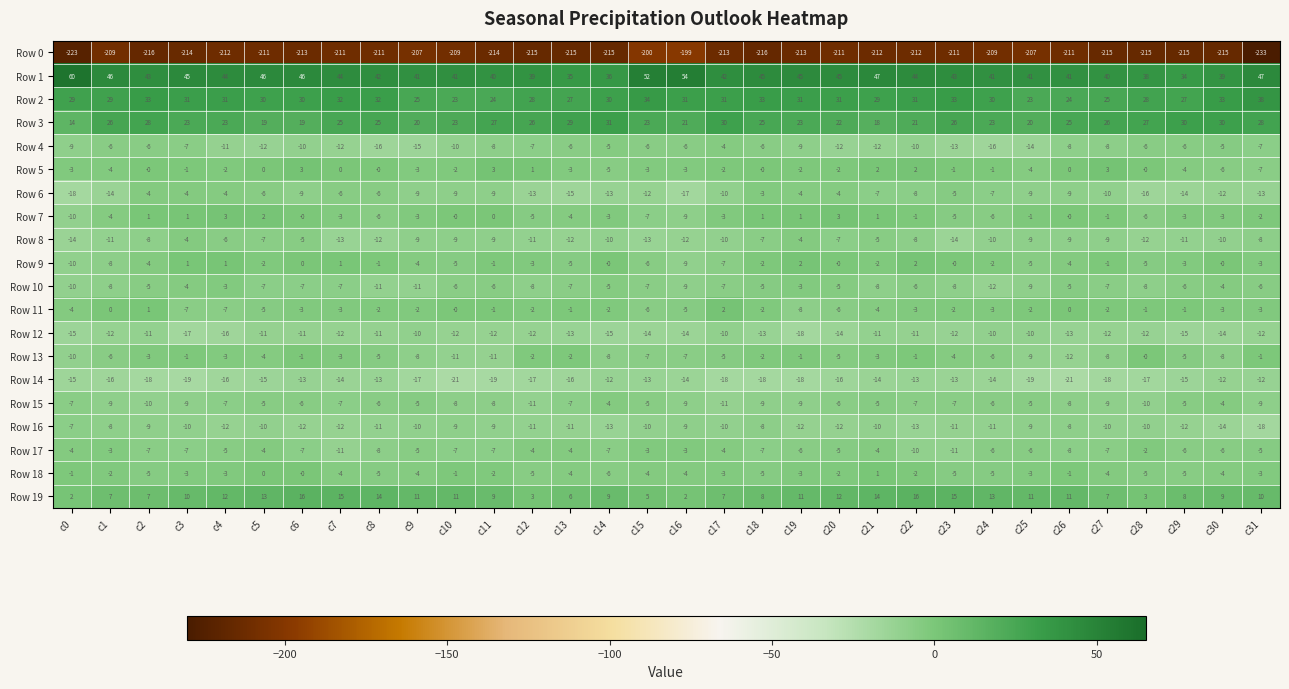

At which category is the sum across all series the highest?

c6